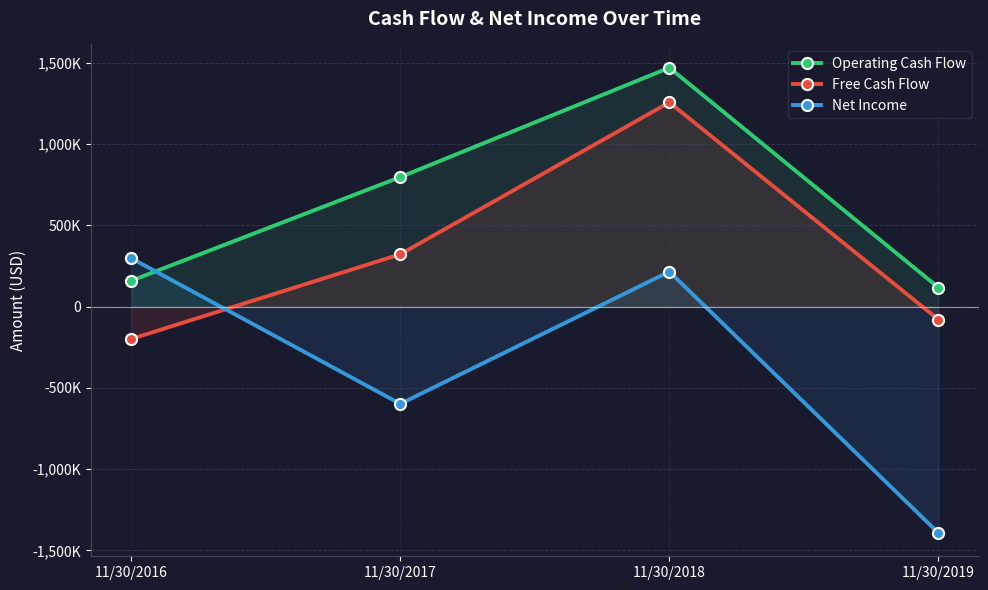

Which series has the largest range (max minus min)?

Net Income